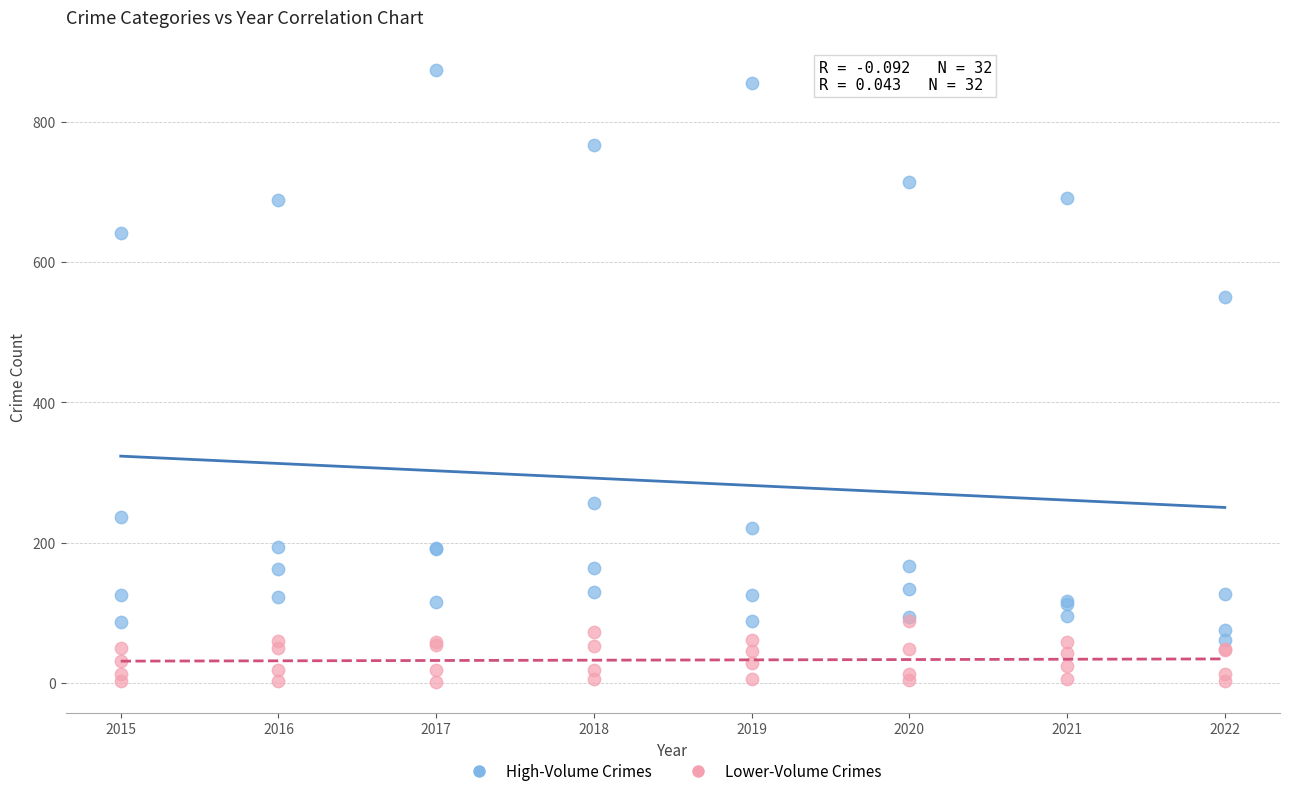

Across all series, what Y value is closest to 437?

550